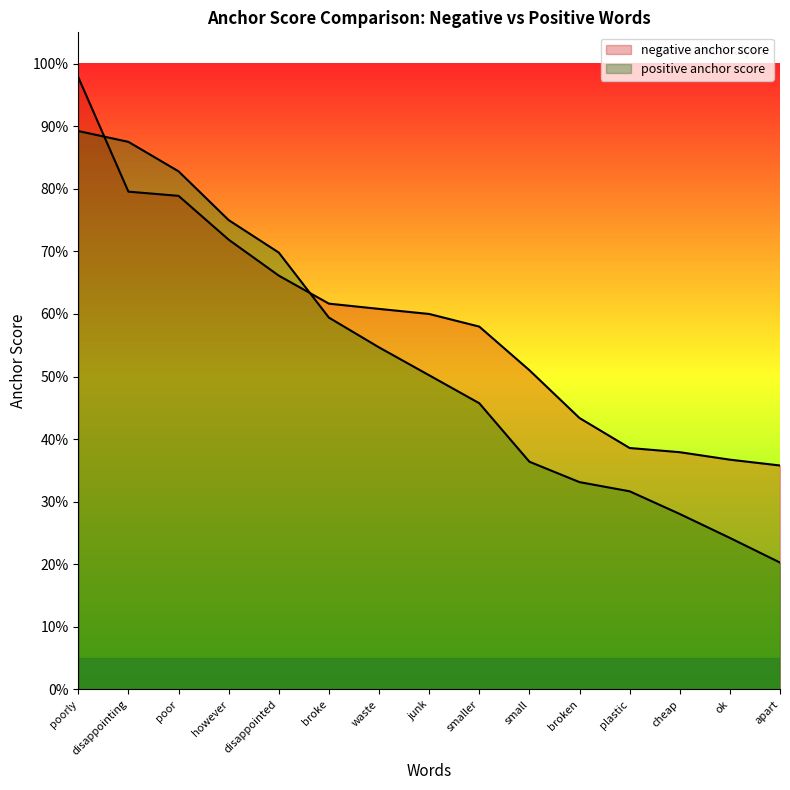

True or false: negative anchor score has more than 2 points higher than both neighbors.

False